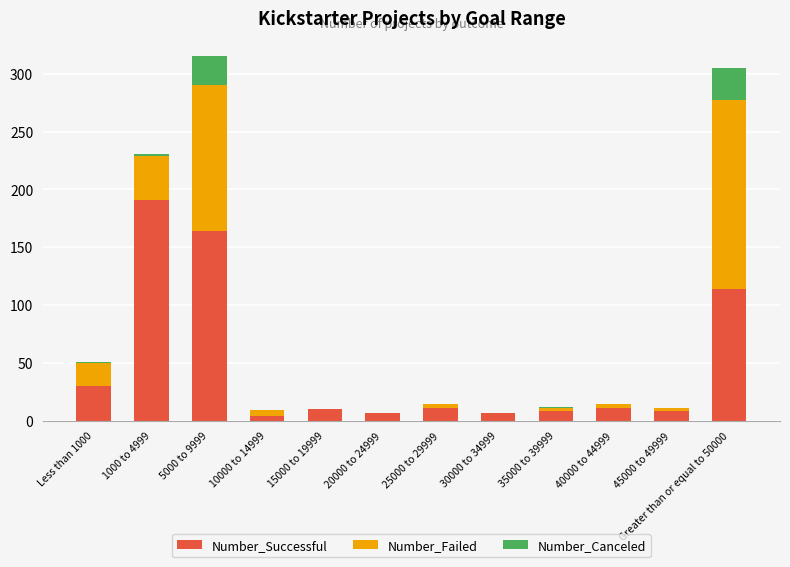

Are the bars horizontal?

No